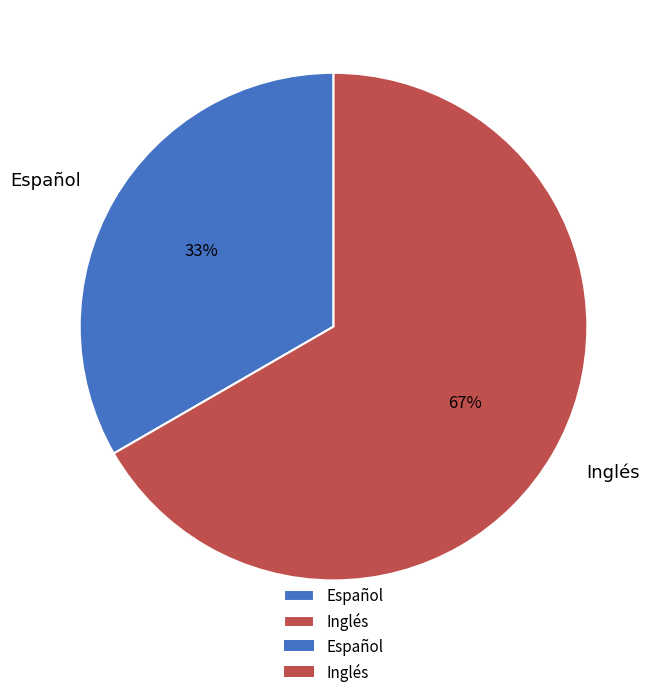

How many slices are in this pie chart?

2